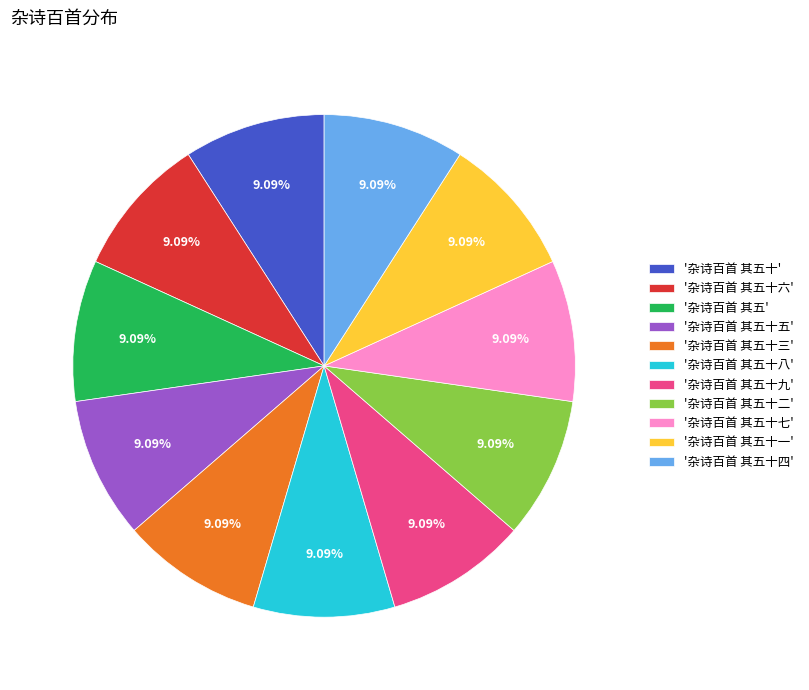

Does '杂诗百首 其五十' account for over 50% of the chart?

No